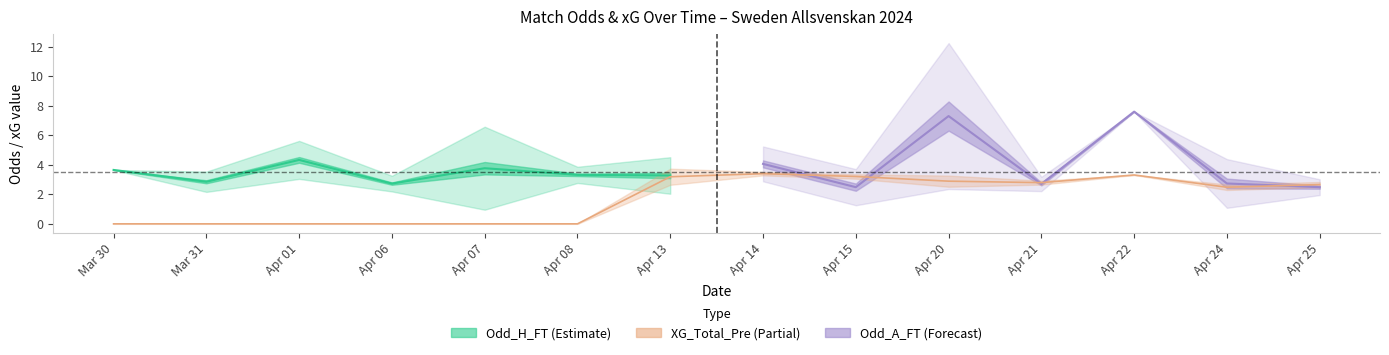

Is it true that Odd_A_FT equals 4.5 at 38?

False